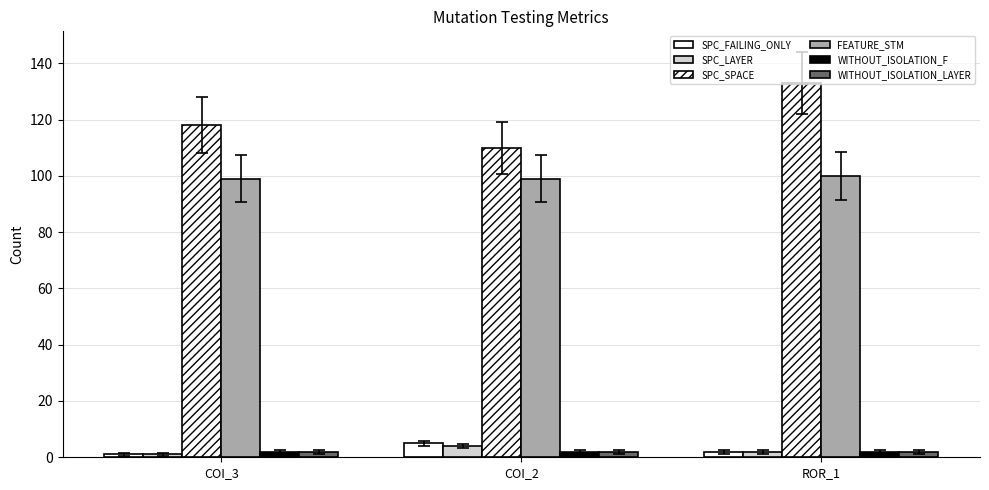

Reading right to left, extract all data points from this chart.

SPC_FAILING_ONLY: ROR_1=2	COI_2=5	COI_3=1
SPC_LAYER: ROR_1=2	COI_2=4	COI_3=1
SPC_SPACE: ROR_1=133	COI_2=110	COI_3=118
FEATURE_STM: ROR_1=100	COI_2=99	COI_3=99
WITHOUT_ISOLATION_F: ROR_1=2	COI_2=2	COI_3=2
WITHOUT_ISOLATION_LAYER: ROR_1=2	COI_2=2	COI_3=2